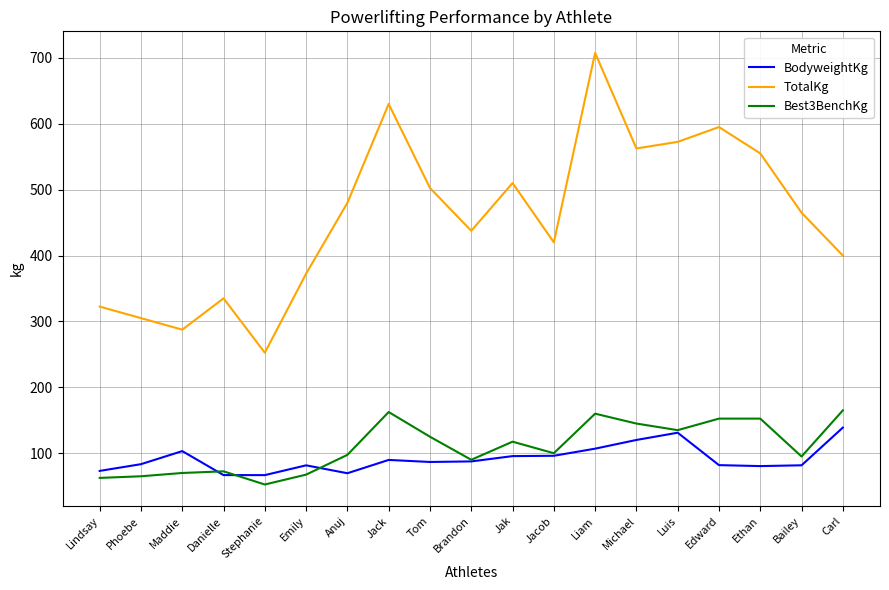

What is the difference between the second highest and minimum values in the TotalKg series?

377.5